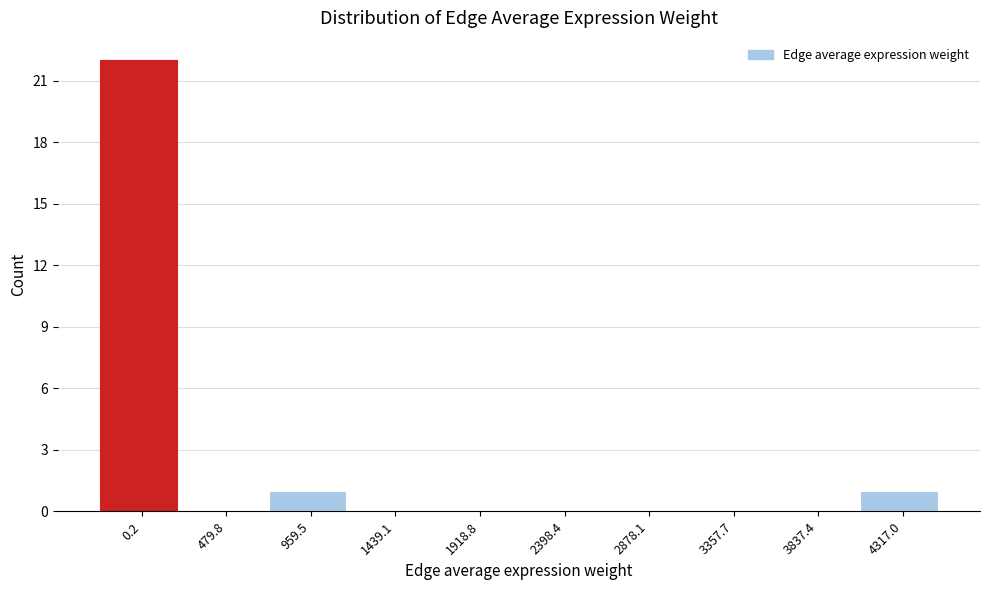

Reading left to right, list all the values displayed in this chart.

0.2=22	479.8=0	959.5=1	1439.1=0	1918.8=0	2398.4=0	2878.1=0	3357.7=0	3837.4=0	4317.0=1